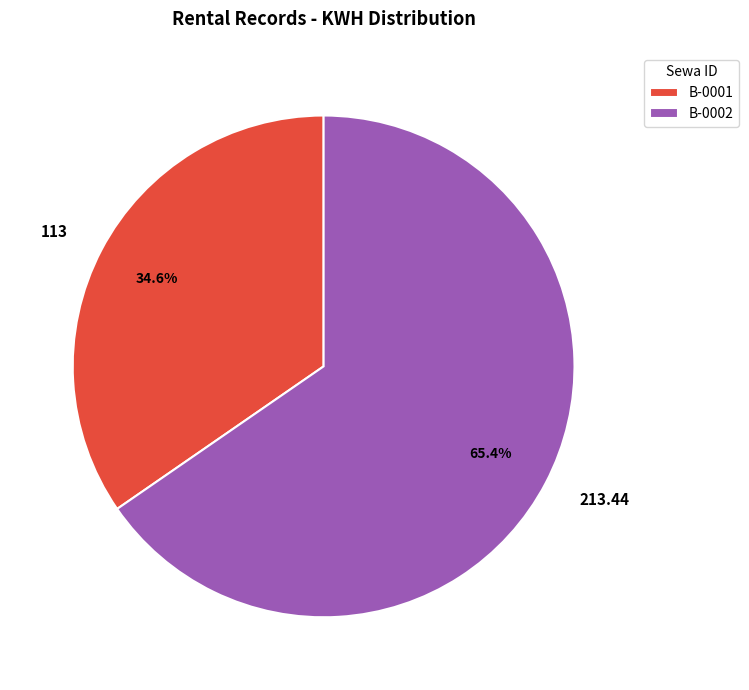

To the nearest percent, what is the difference between the largest and smallest slice percentages?

31%